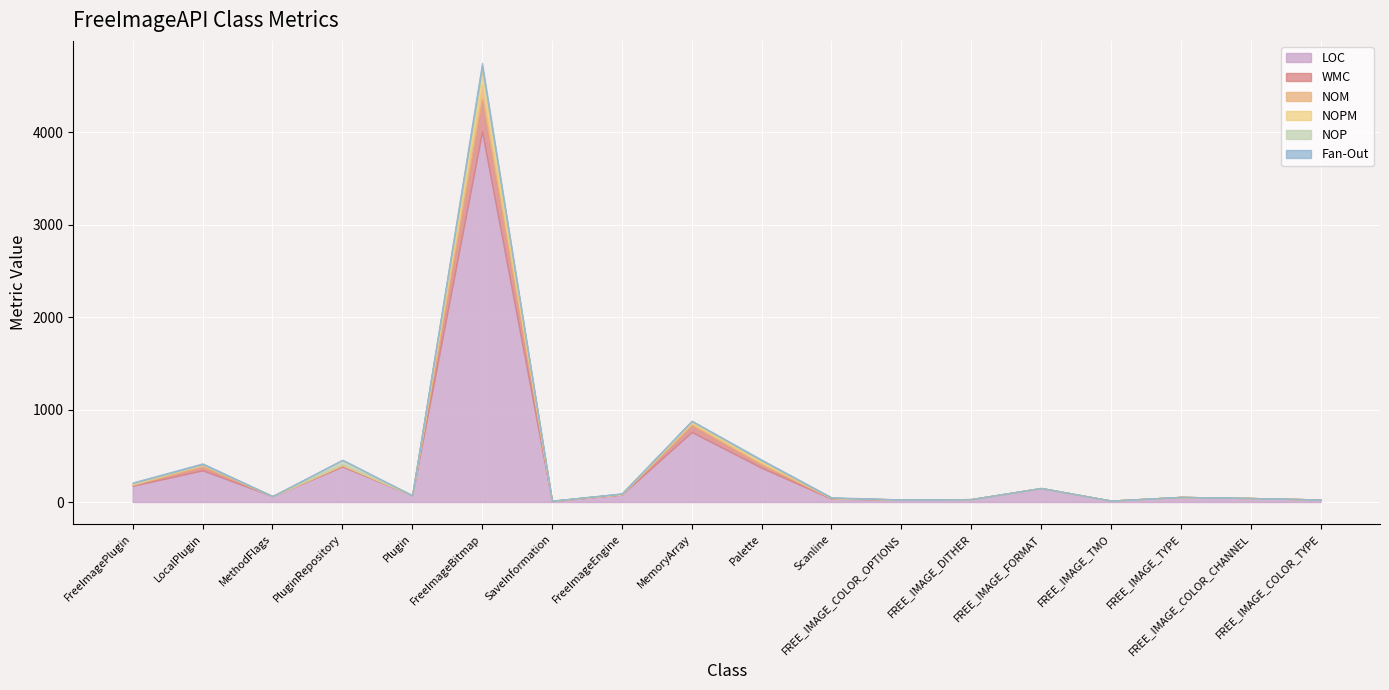

At which label does WMC first exceed 1?

FreeImagePlugin